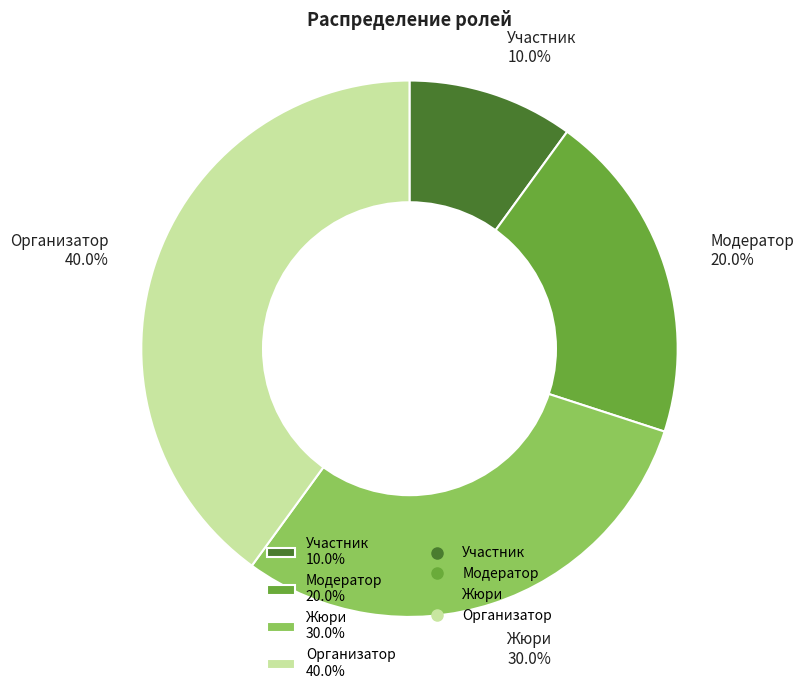

The Модератор slice represents 11% of the pie. True or false?

False